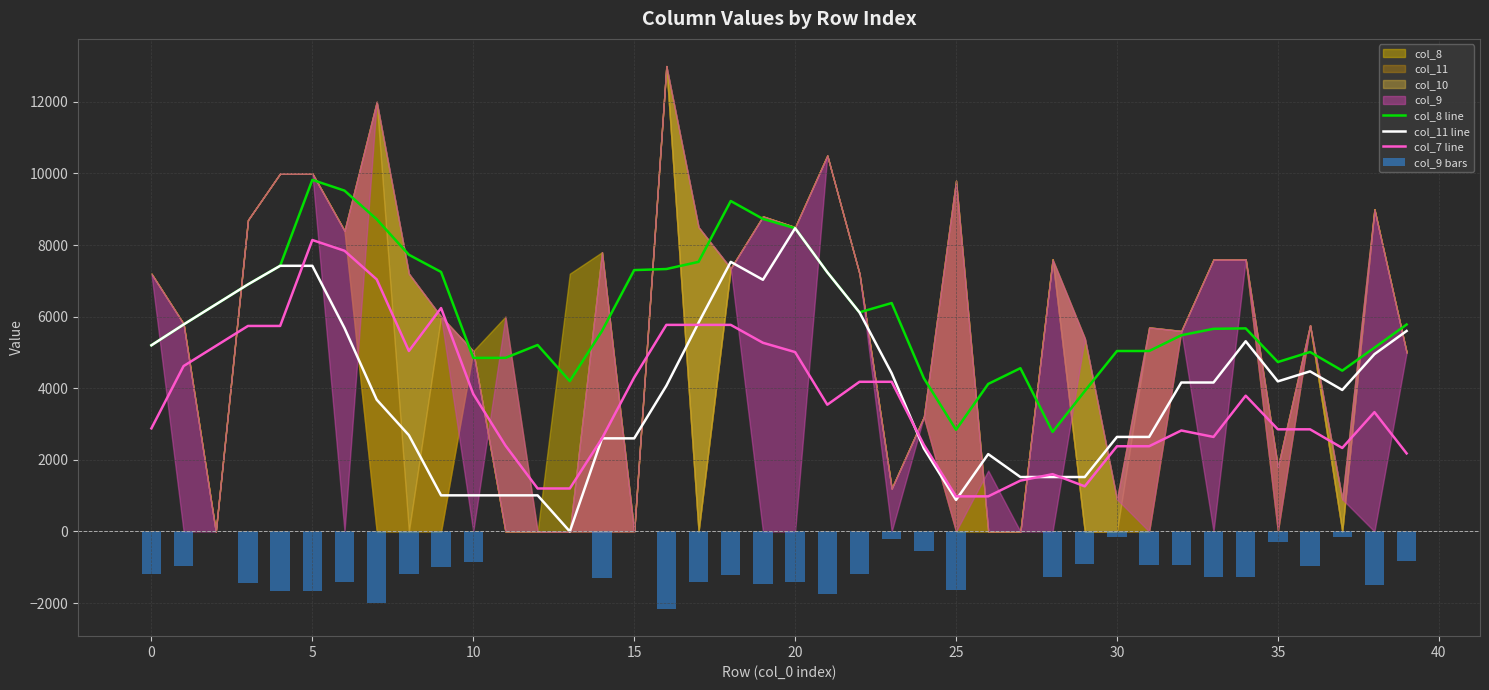

What is the approximate value of col_9 bars at 28?

-1266.7